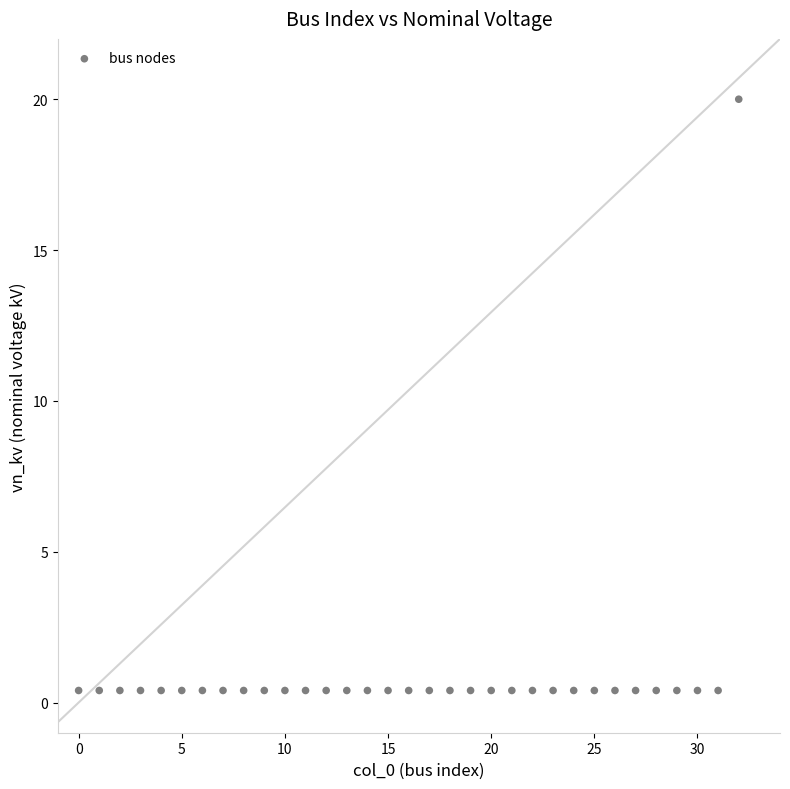

What is the range of Y values (max minus min)?

19.6